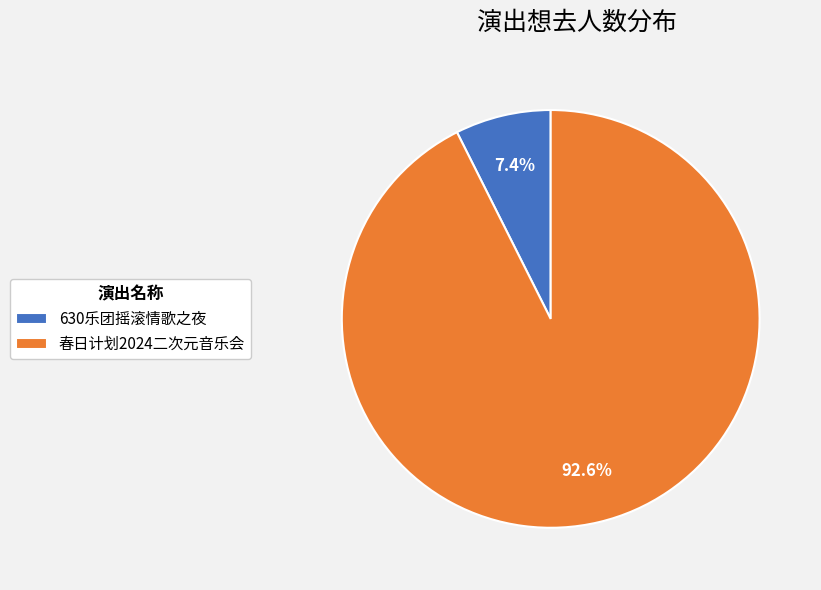

Count the number of slices in the pie.

2